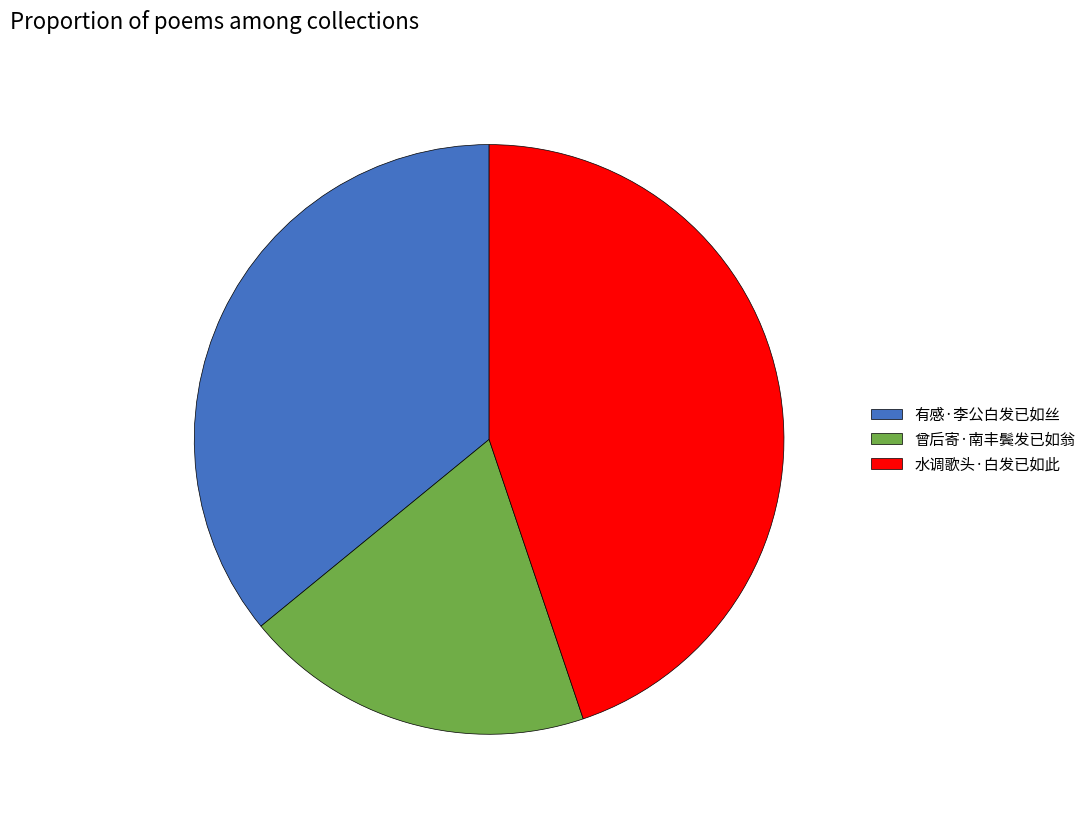

The 水调歌头·白发已如此 slice represents 55% of the pie. True or false?

False